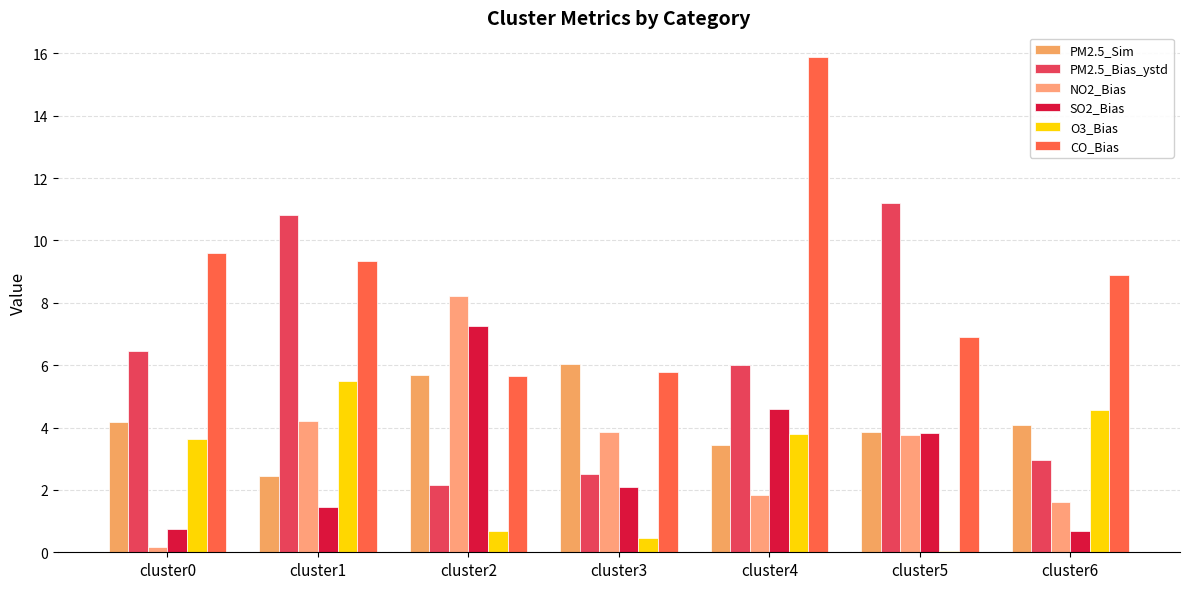

Is the value of NO2_Bias at cluster3 greater than the value of O3_Bias at cluster0?

Yes